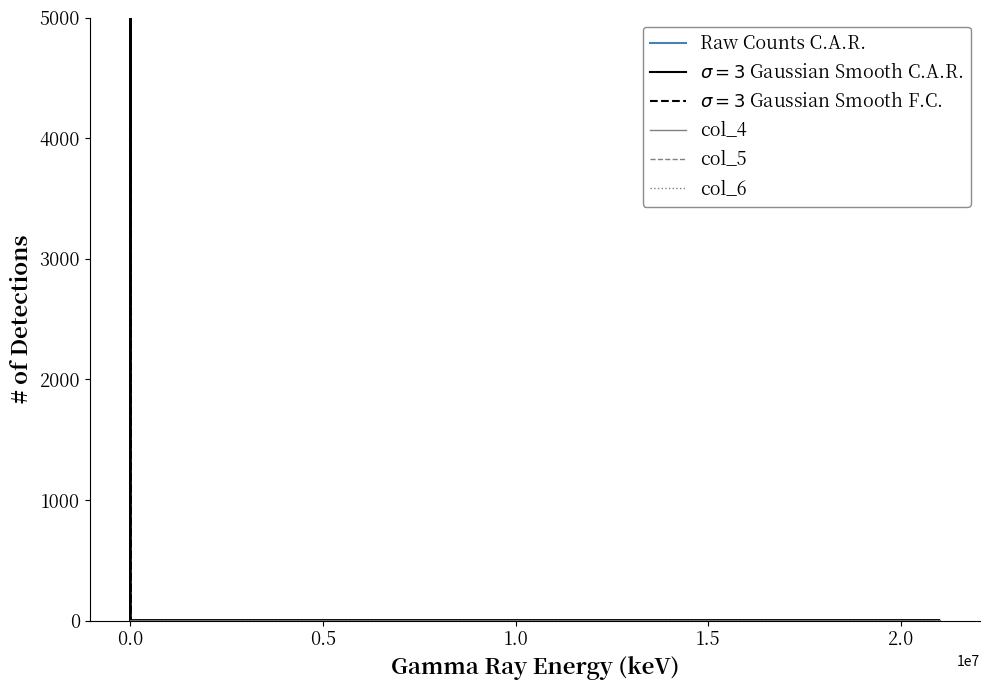

What is the label of the 7th point from the right?

0.5